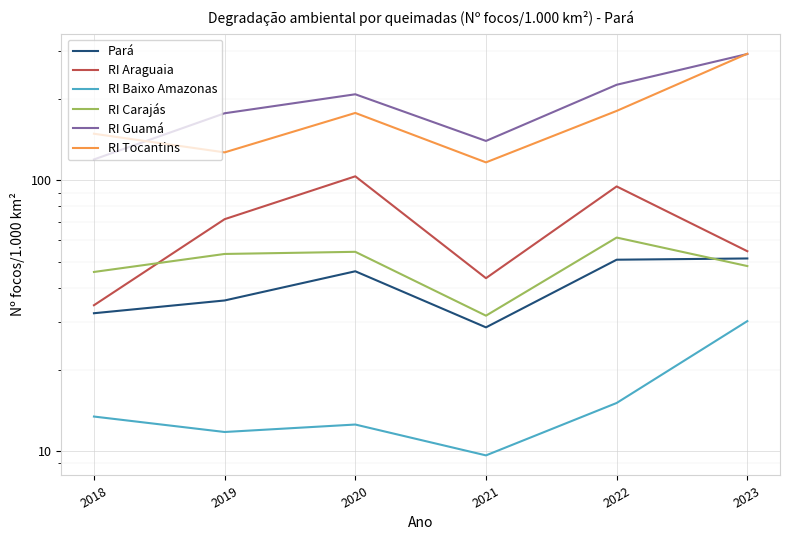

Where is RI Araguaia nearest to the value 68?

2019